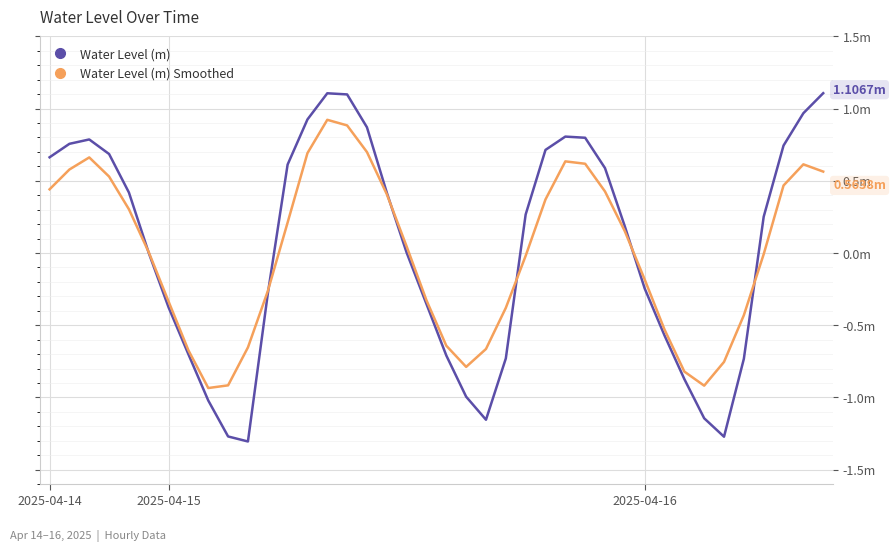

What are all the series names shown in the legend?

Water Level (m), Water Level (m) Smoothed